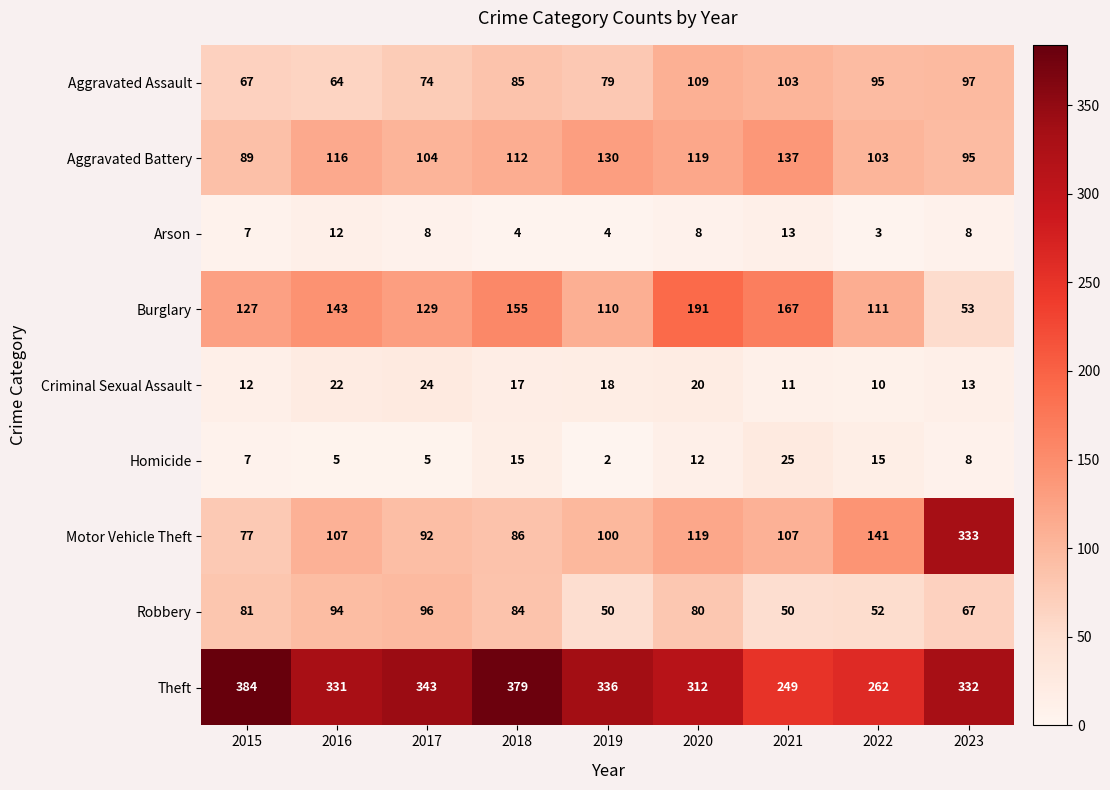

At how many categories does at least one series exceed 280?

7